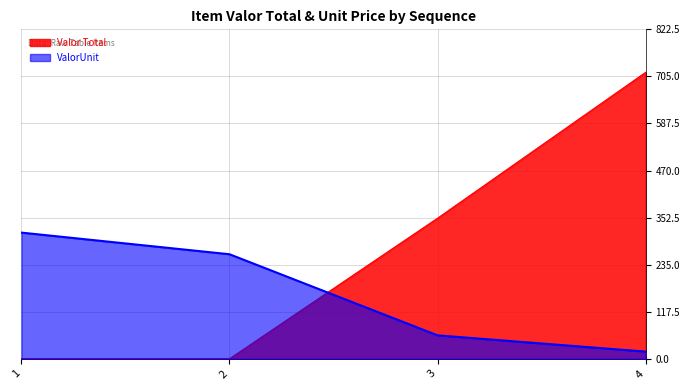

Rank the series at 4 from highest to lowest value.

Valor Total, ValorUnit